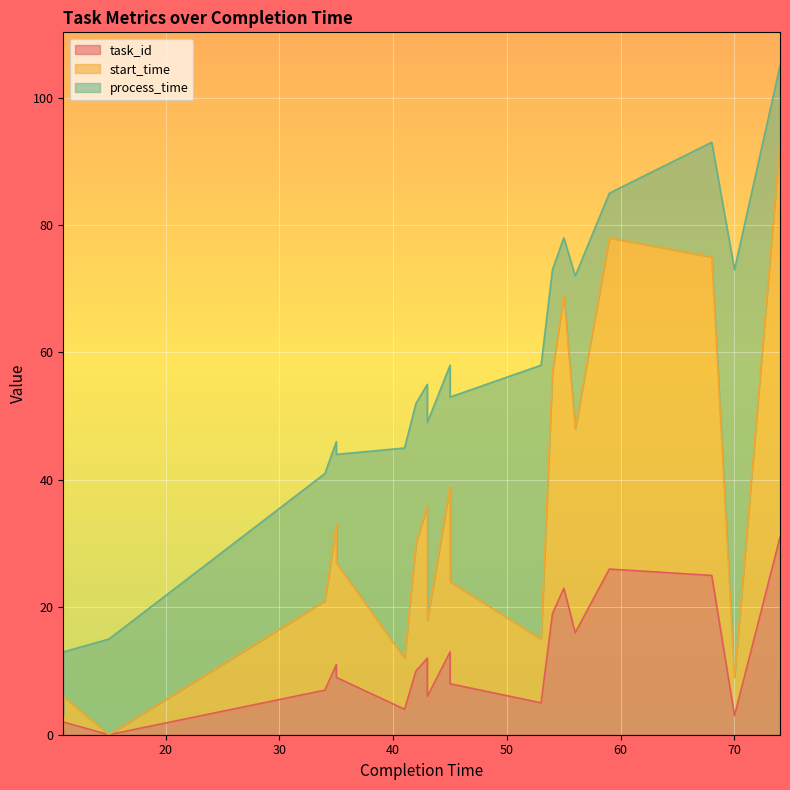

The task_id series shows 3 at 70. True or false?

True